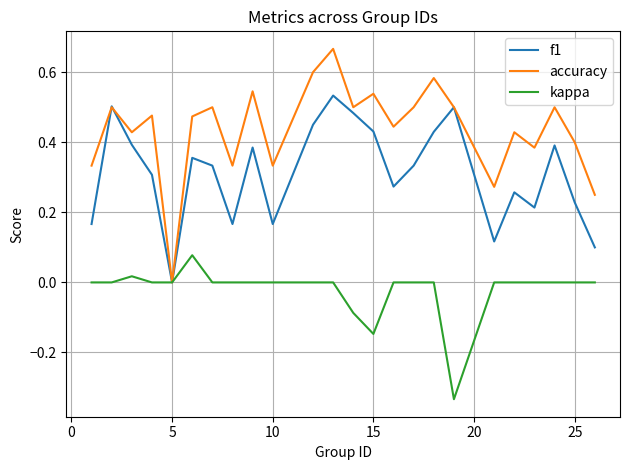

Rank the series by their maximum value, from lowest to highest.

kappa, f1, accuracy